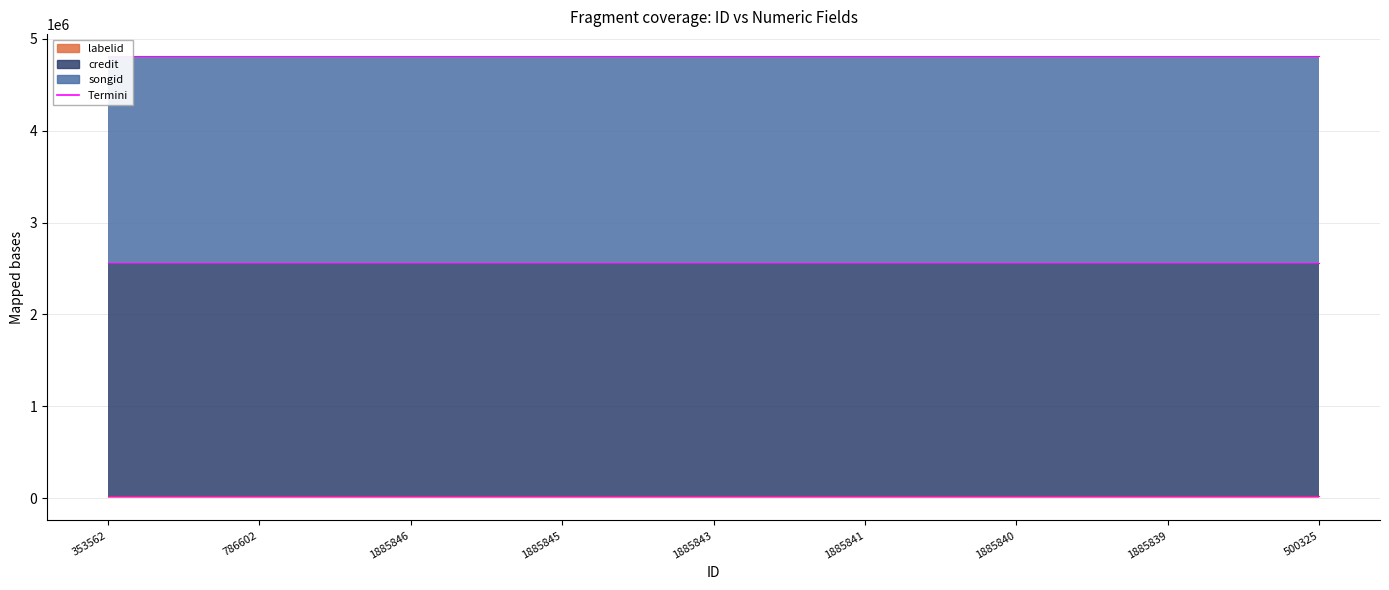

Does the chart display data point markers on the line(s)?

No